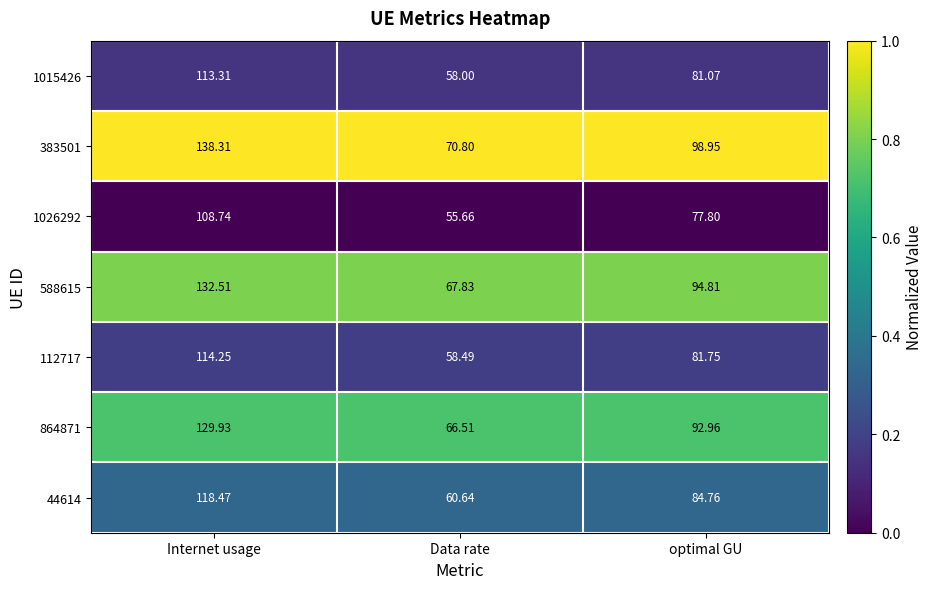

At which label does 588615 first exceed 94?

Internet usage